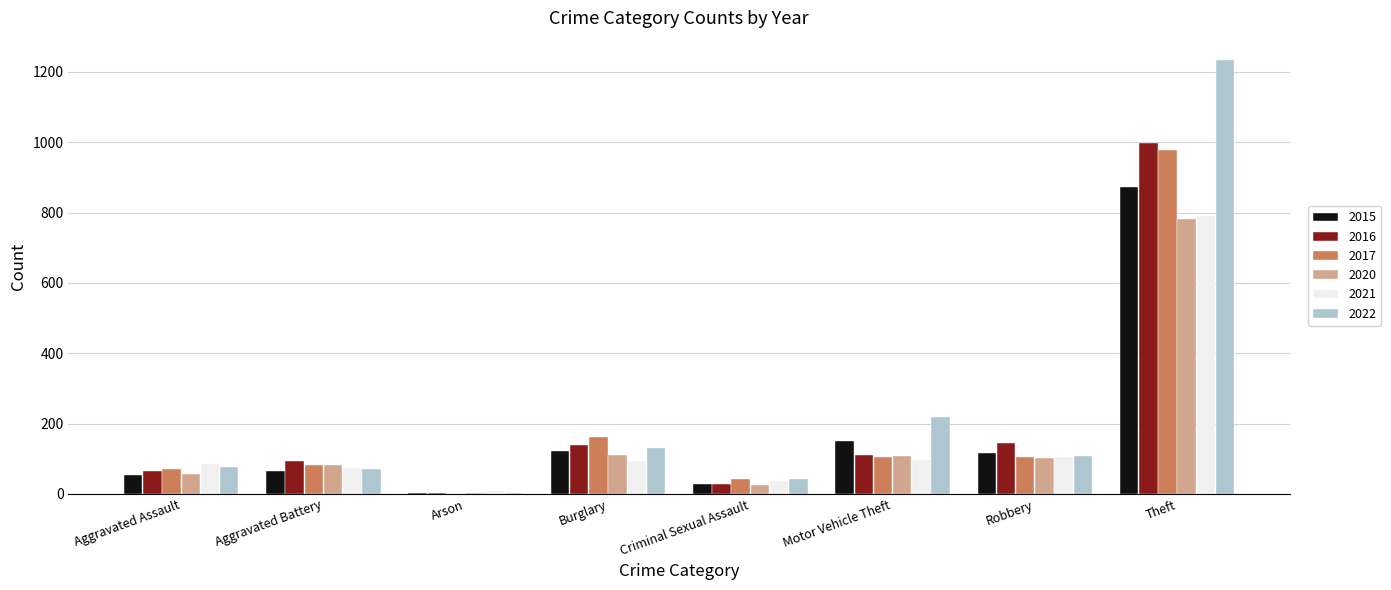

What is the total value across all series at Burglary?

759